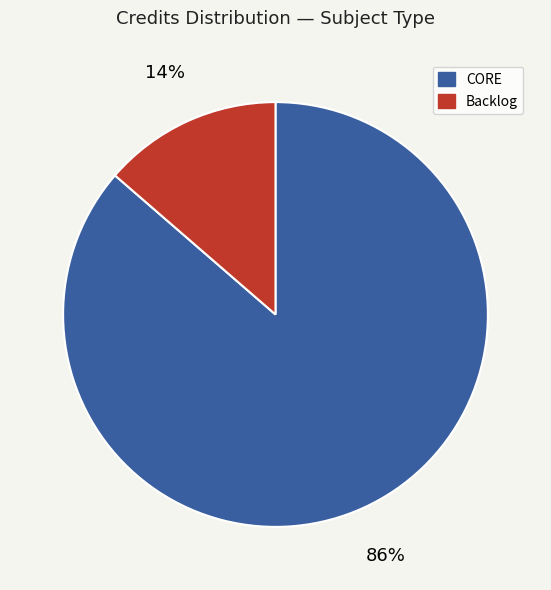

What is the smallest slice in the pie chart?

Backlog